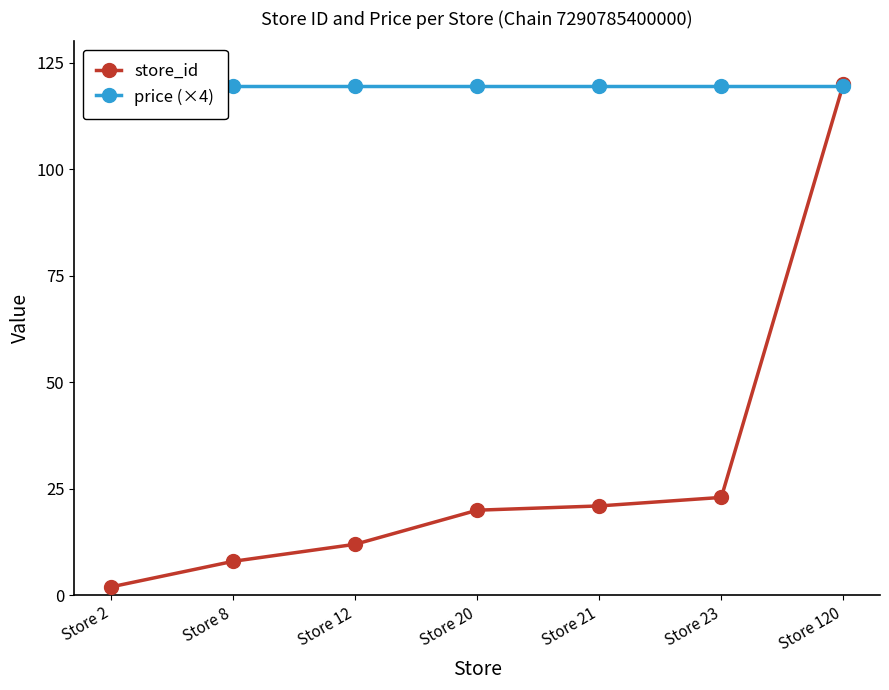

What is the sum of all store_id values?

206